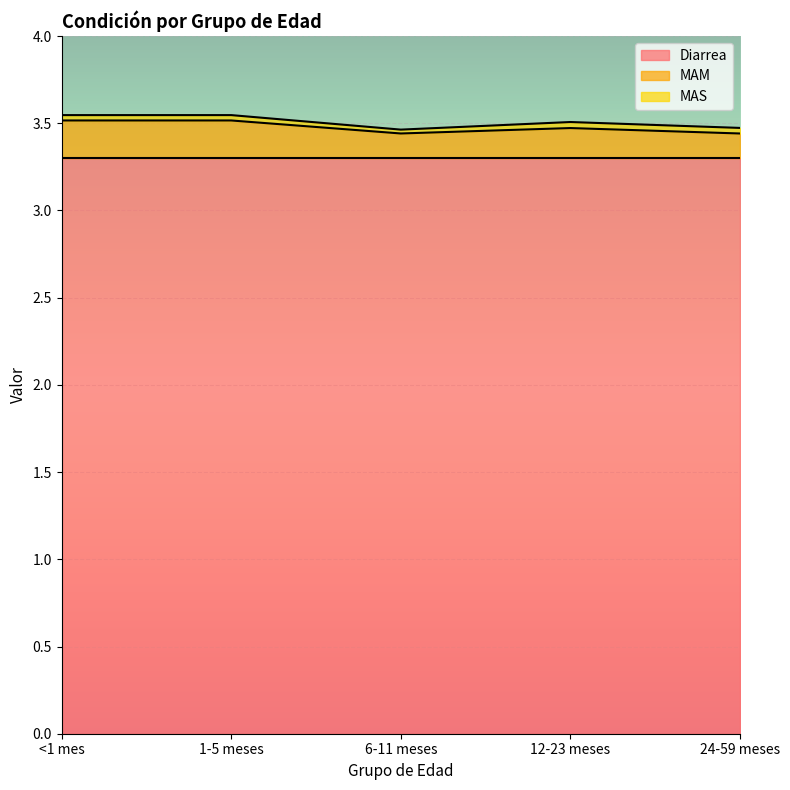

What is the difference between the highest and lowest values at 24-59 meses?

3.3